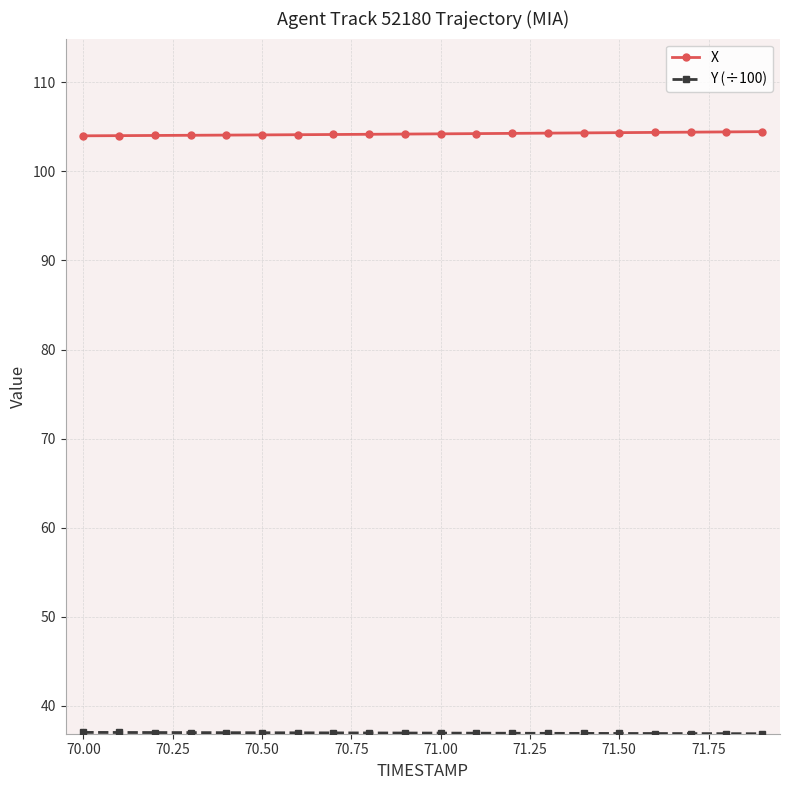

What is the maximum value shown in the chart?

104.4